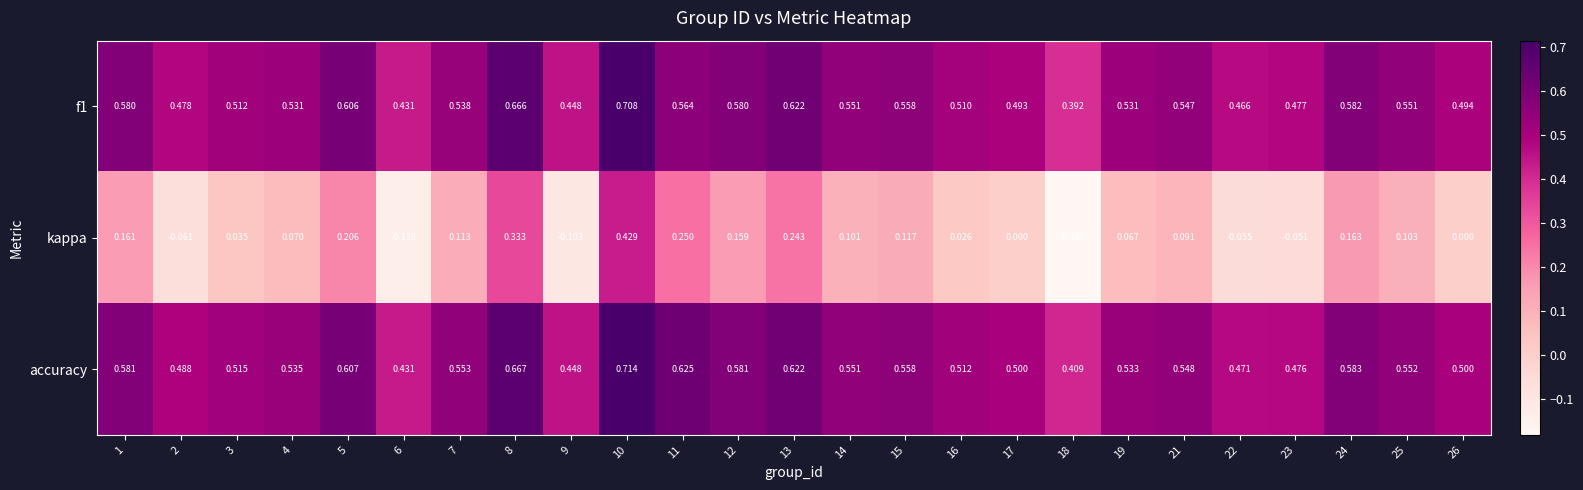

Which series has the widest spread of values?

kappa